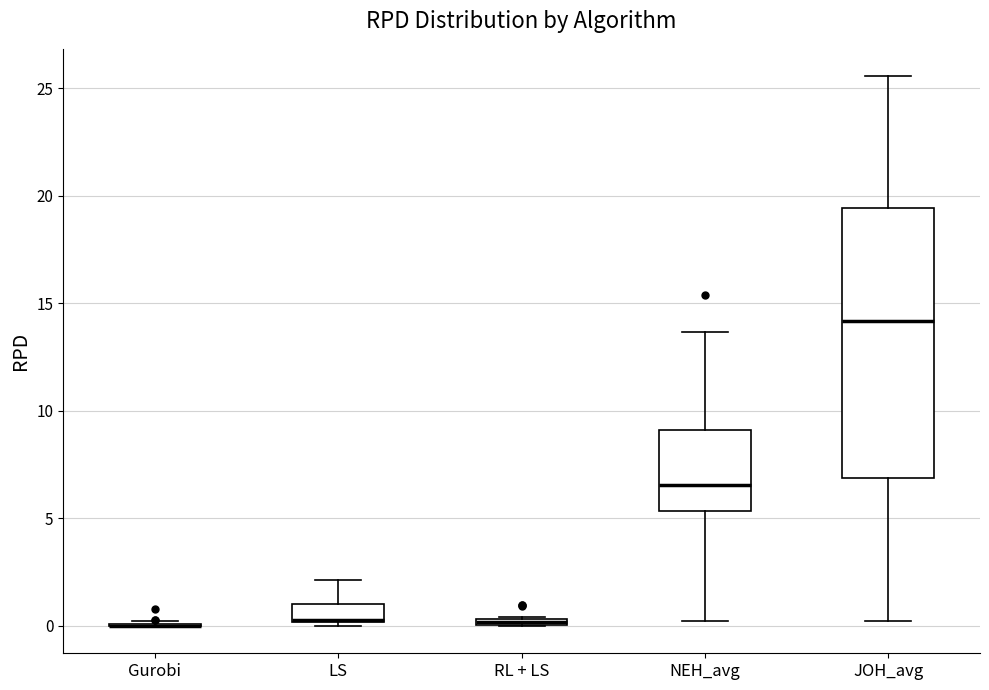

Where is the upper edge of the box for RL + LS on the y-axis? The values are not printed on the chart, so give them approximately, as read against the axis.

0.5